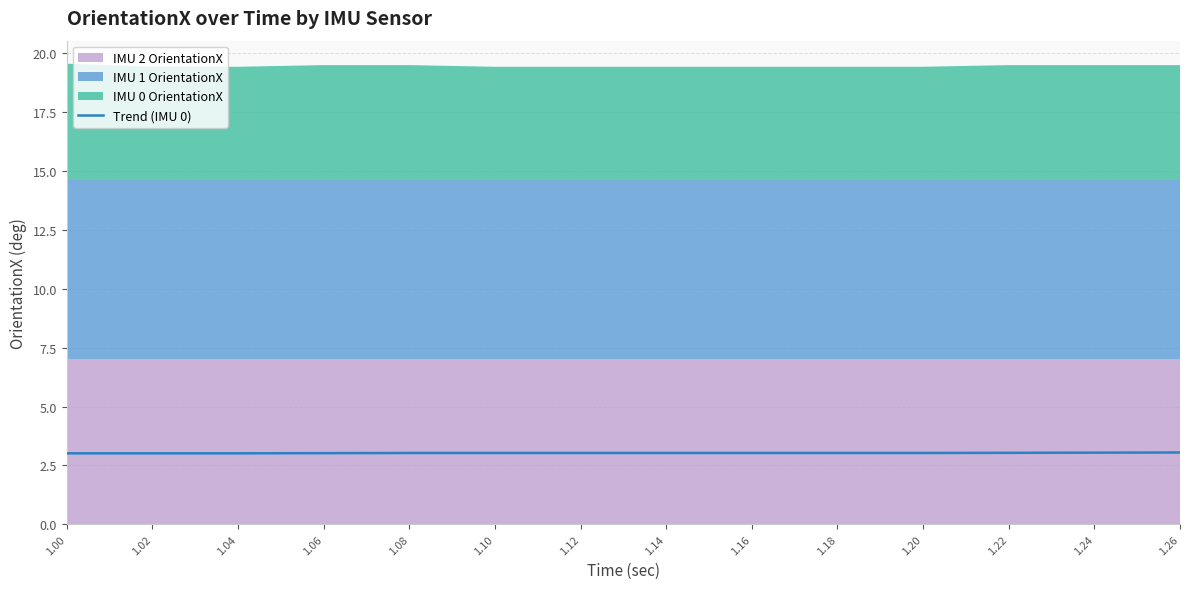

What value does the data have at 1.26?

3.0